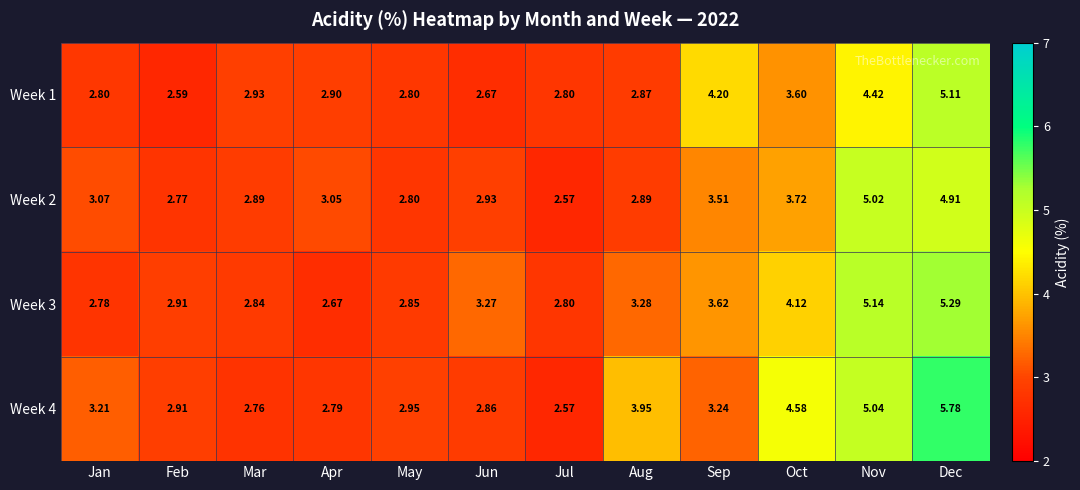

At which label is Week 1 closest to 3?

Mar